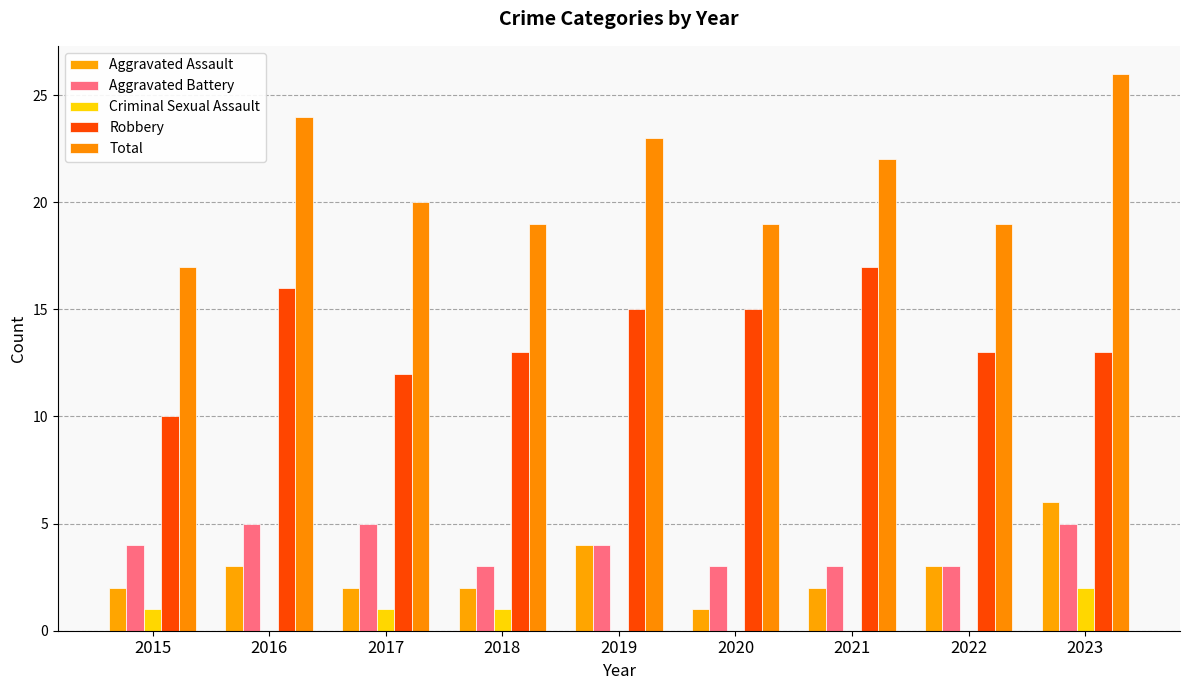

Rank the categories by Criminal Sexual Assault value from lowest to highest.

2016, 2019, 2020, 2021, 2022, 2015, 2017, 2018, 2023